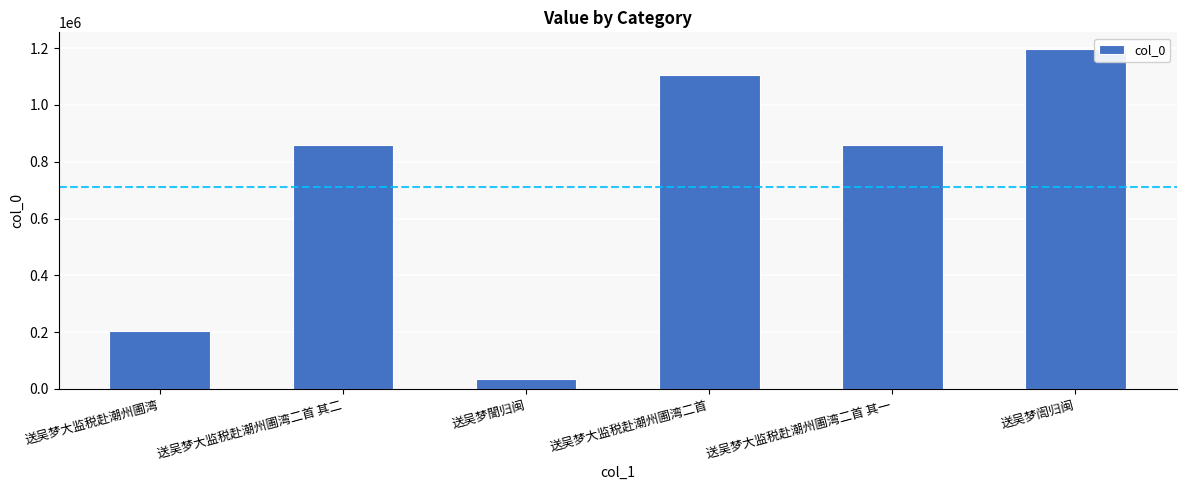

What is the change in value from 送吴梦大监税赴潮州圃湾二首 其二 to 送吴梦訚归闽?

+335802